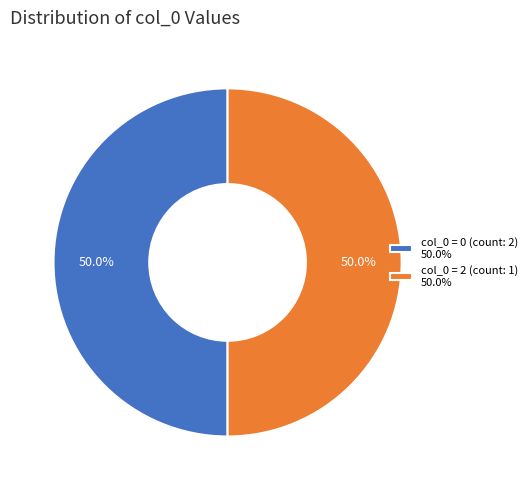

What is the total percentage of col_0 = 0 (count: 2) 50.0% and col_0 = 2 (count: 1) 50.0%?

100.0%